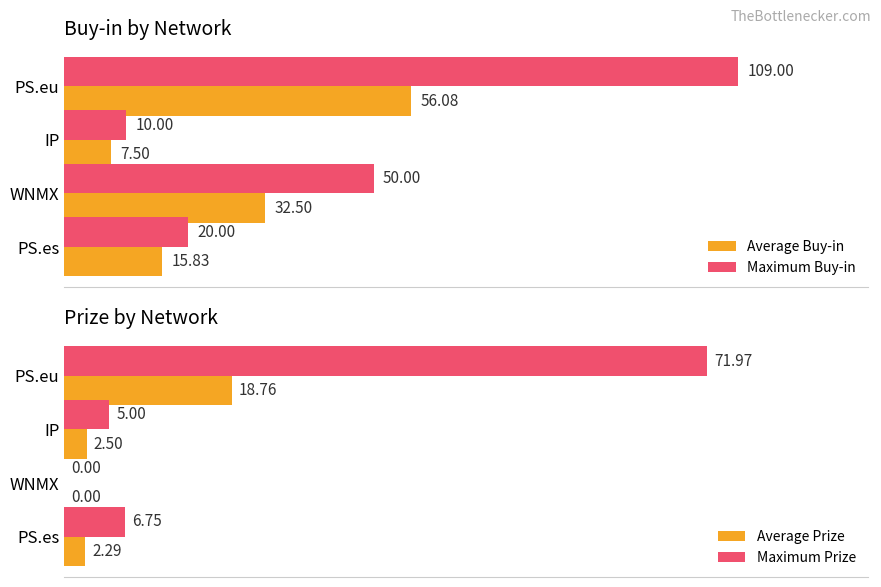

How many values in Average Prize are above zero?

3